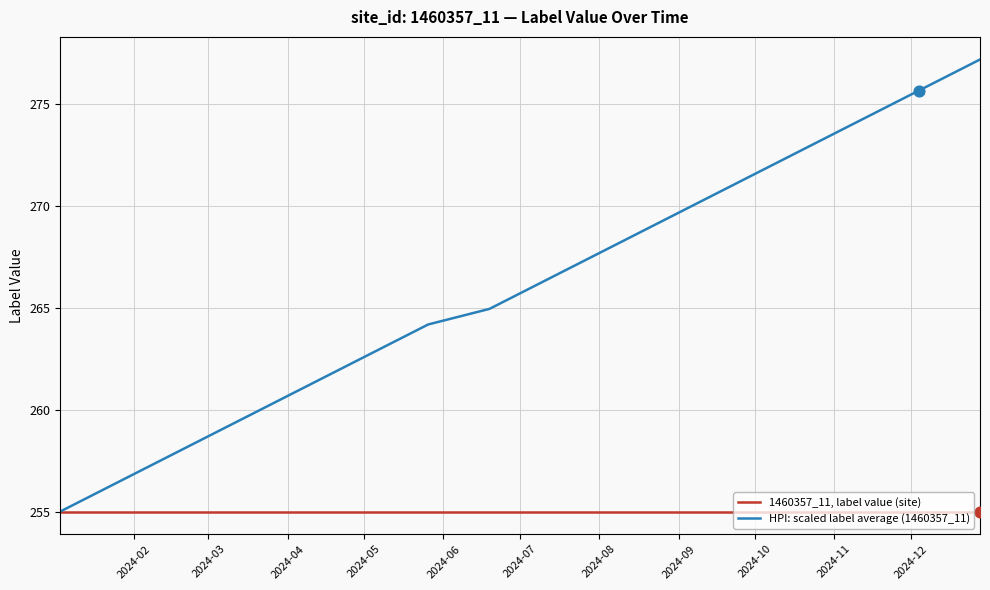

Which series has the largest total across all categories?

HPI: scaled label average (1460357_11)